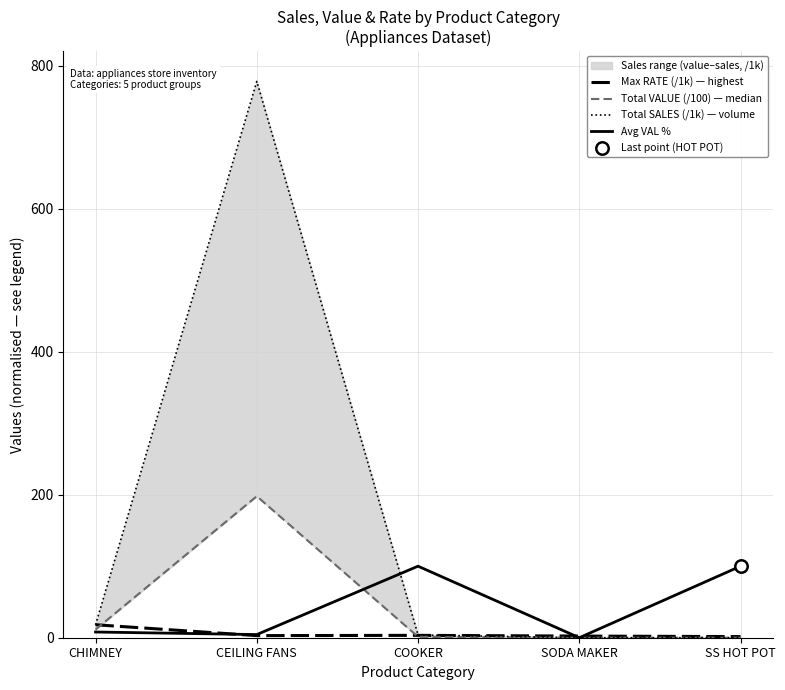

Which series reaches the minimum Y coordinate?

Total VALUE (/100) — median